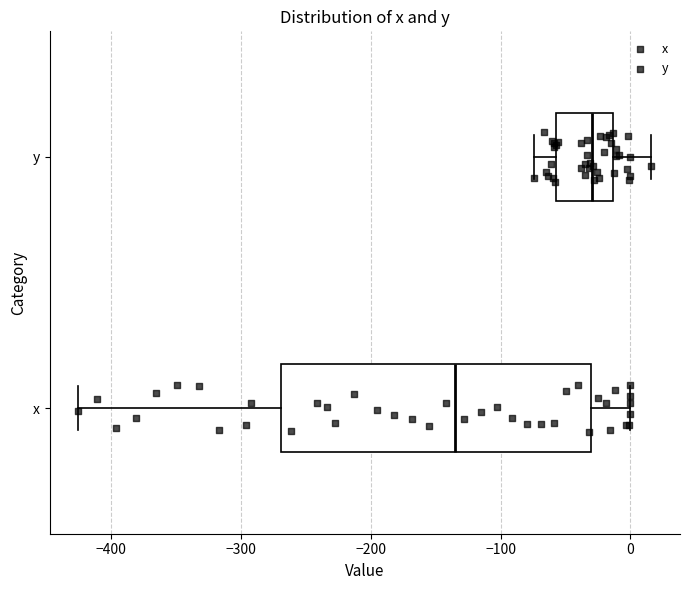

Which box's median line is the furthest to the right?

y